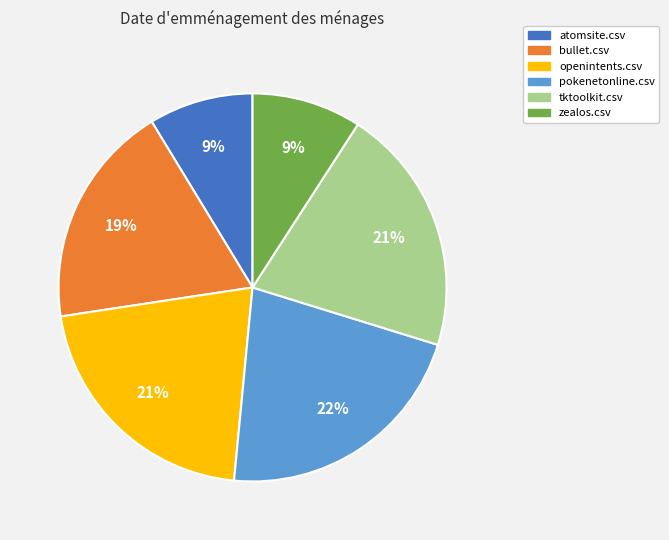

Which category has the biggest portion of the pie?

pokenetonline.csv